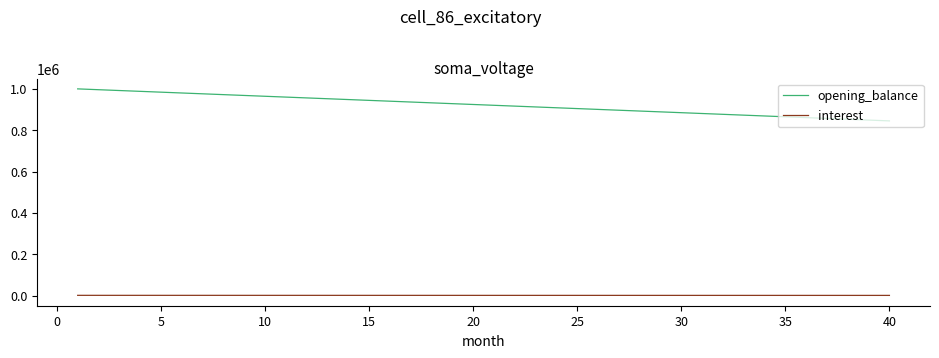

Rank the series by their maximum value, from highest to lowest.

opening_balance, interest